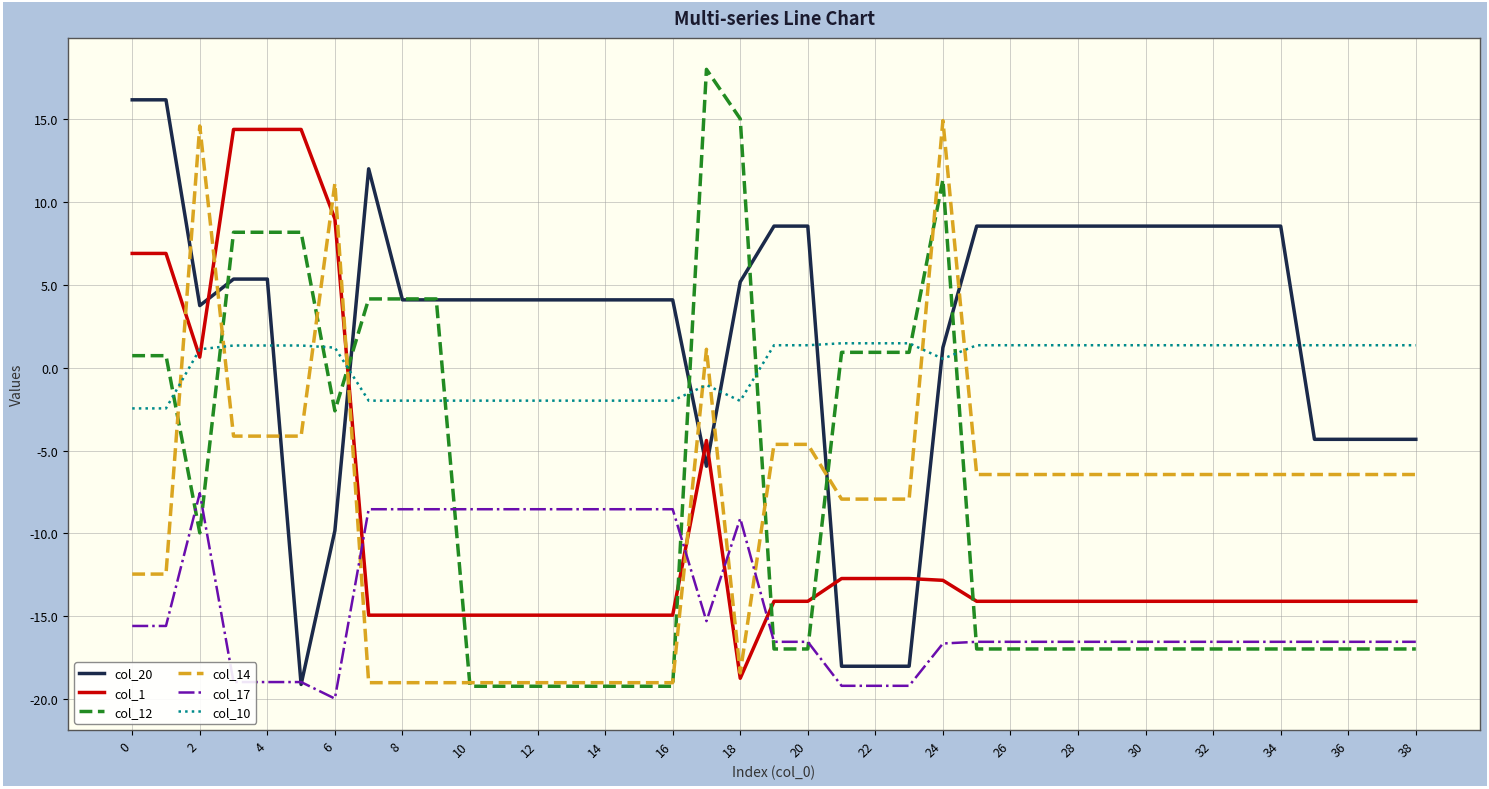

How many lines are shown in the chart?

6